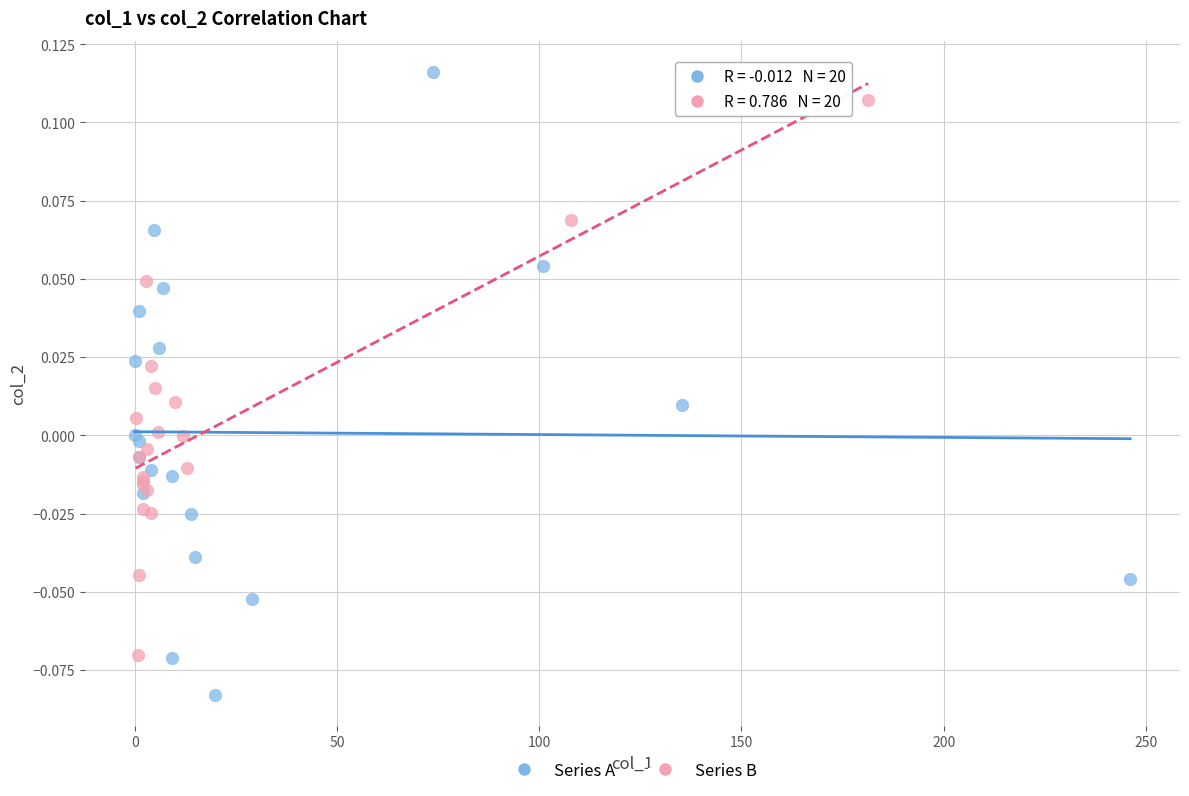

Which series reaches the minimum Y coordinate?

Series A